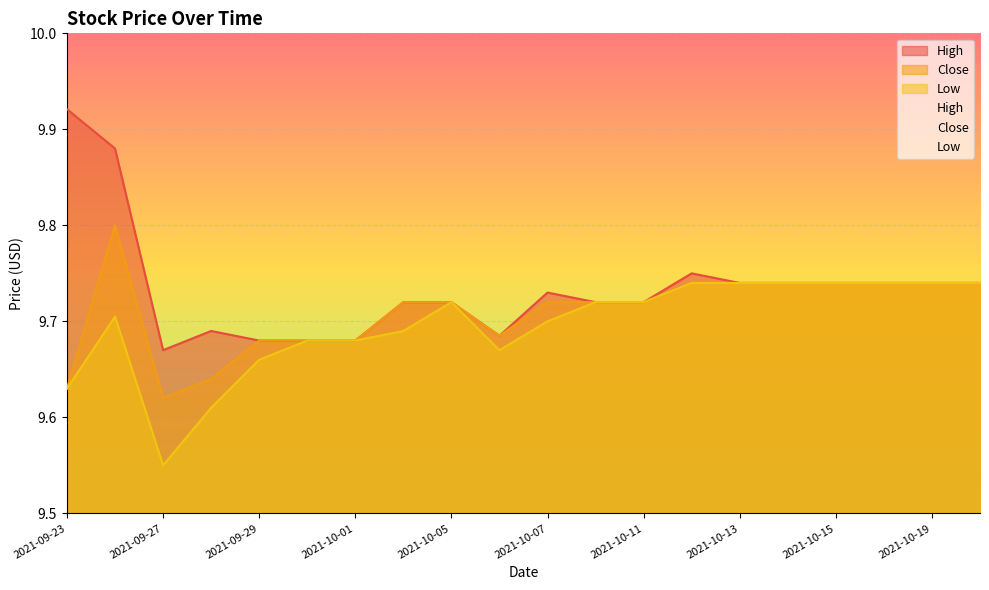

What is the label of the 1st point from the right?

2021-10-20